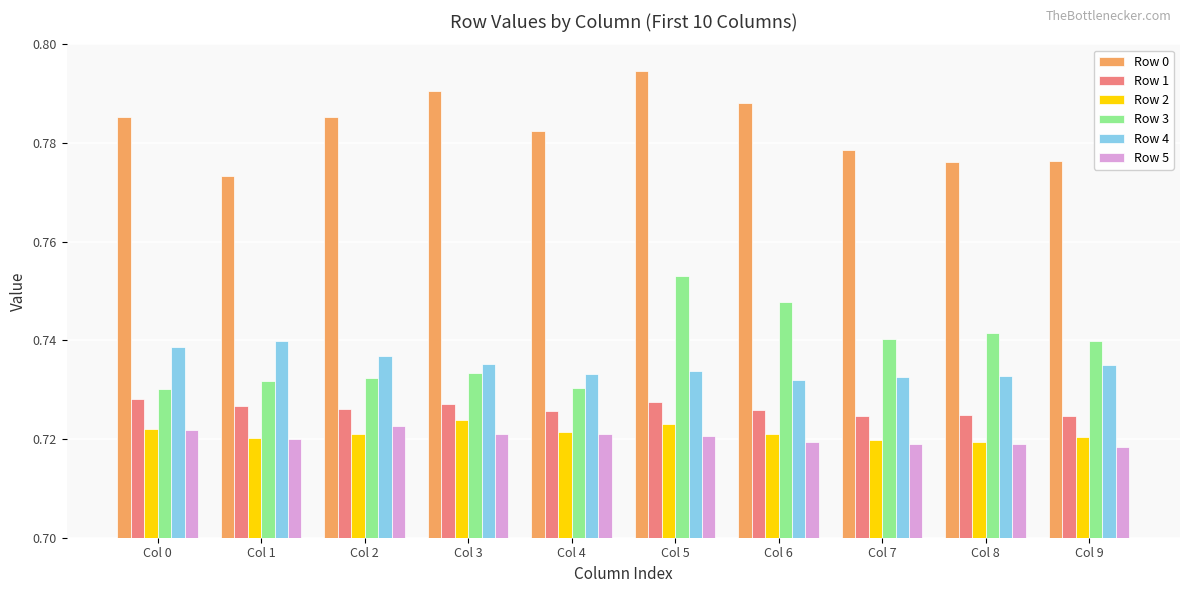

True or false: Row 3 has a value of 0.3 at Col 6.

False